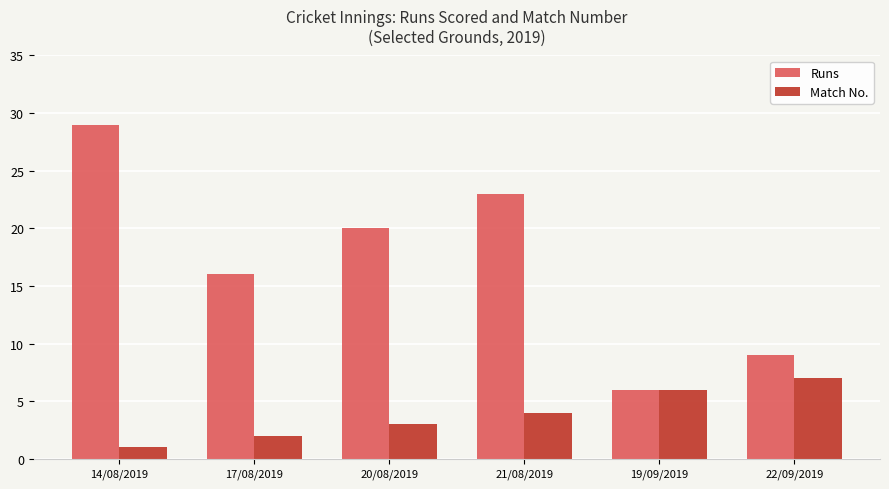

Reading left to right, list all the values displayed in this chart.

Runs: 29	16	20	23	6	9
Match No.: 1	2	3	4	6	7